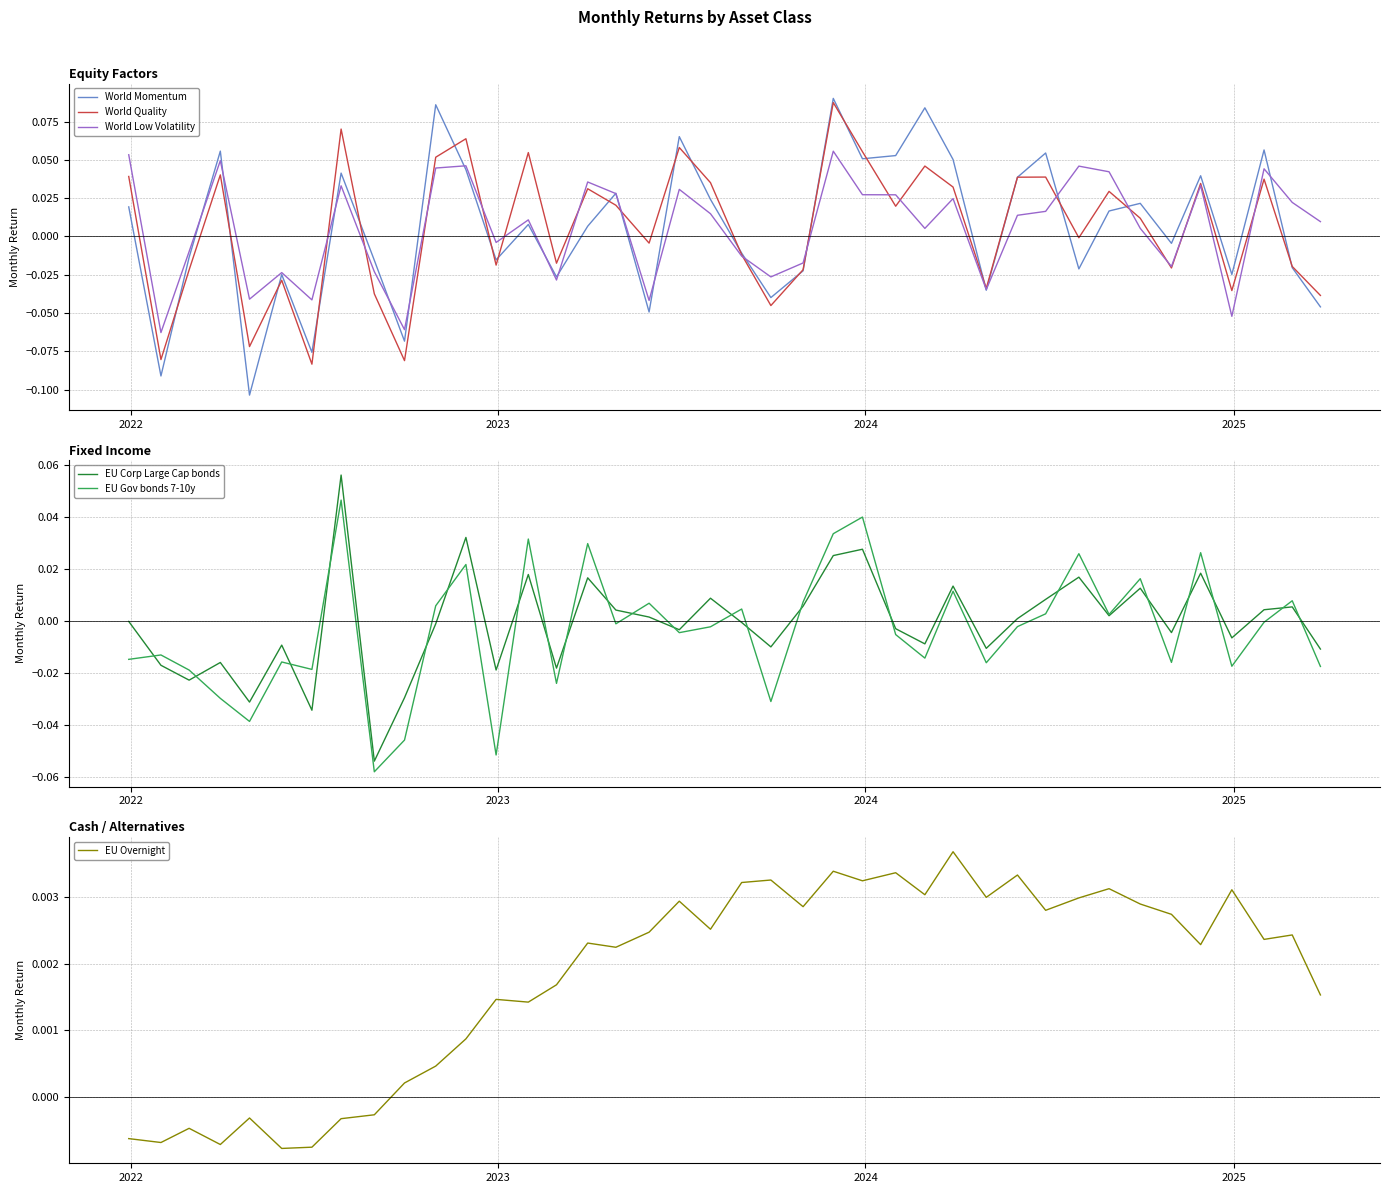

How many lines are shown in the chart?

6